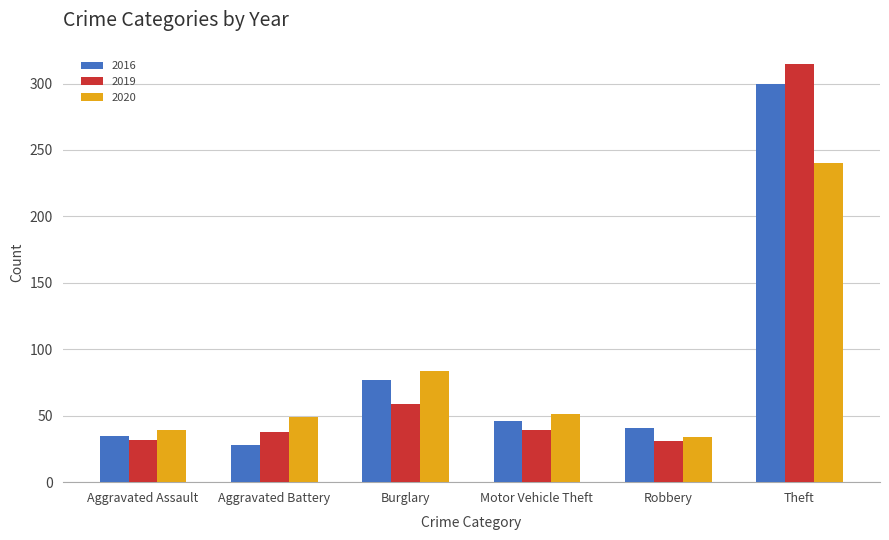

The 2016 series shows 19 at Robbery. True or false?

False